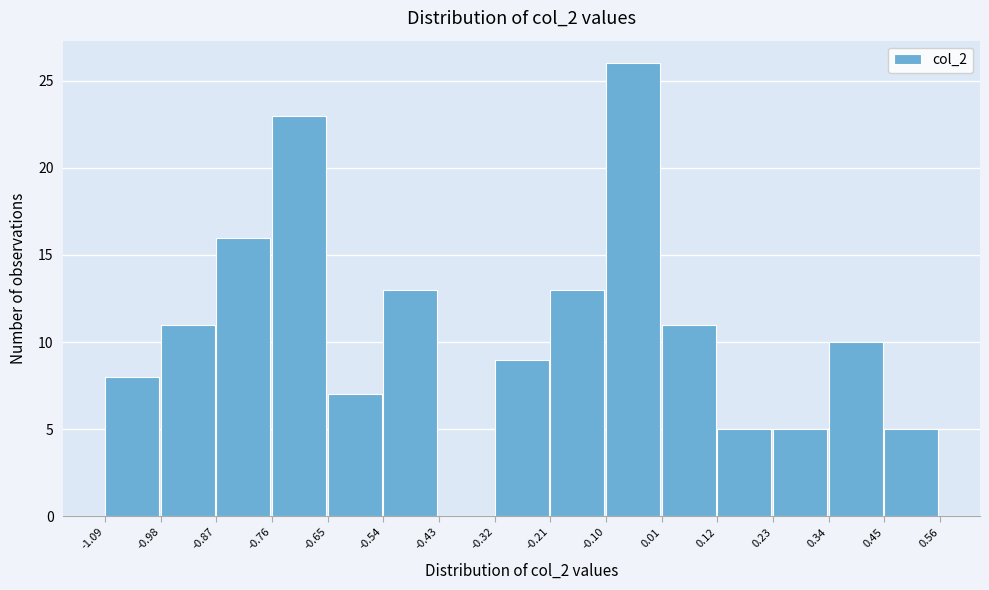

Reading left to right, list every bar in this chart as the range it spans on the x-axis followed by its height. The values are not printed on the chart, so give them approximately, as read against the axis.

-1.09 to -0.98: 8
-0.98 to -0.87: 11
-0.87 to -0.76: 16
-0.76 to -0.65: 23
-0.65 to -0.54: 7
-0.54 to -0.43: 13
-0.43 to -0.32: 0
-0.32 to -0.21: 9
-0.21 to -0.10: 13
-0.10 to 0.01: 26
0.01 to 0.12: 11
0.12 to 0.23: 5
0.23 to 0.34: 5
0.34 to 0.45: 10
0.45 to 0.56: 5